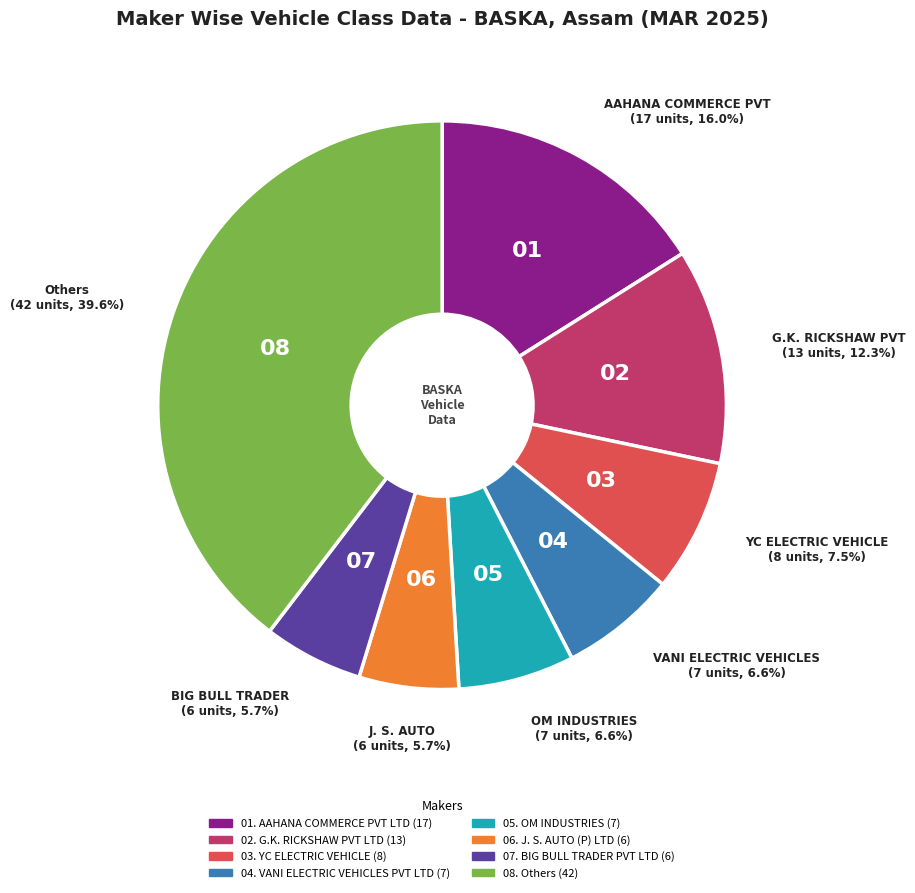

How many segments does this pie chart have?

8